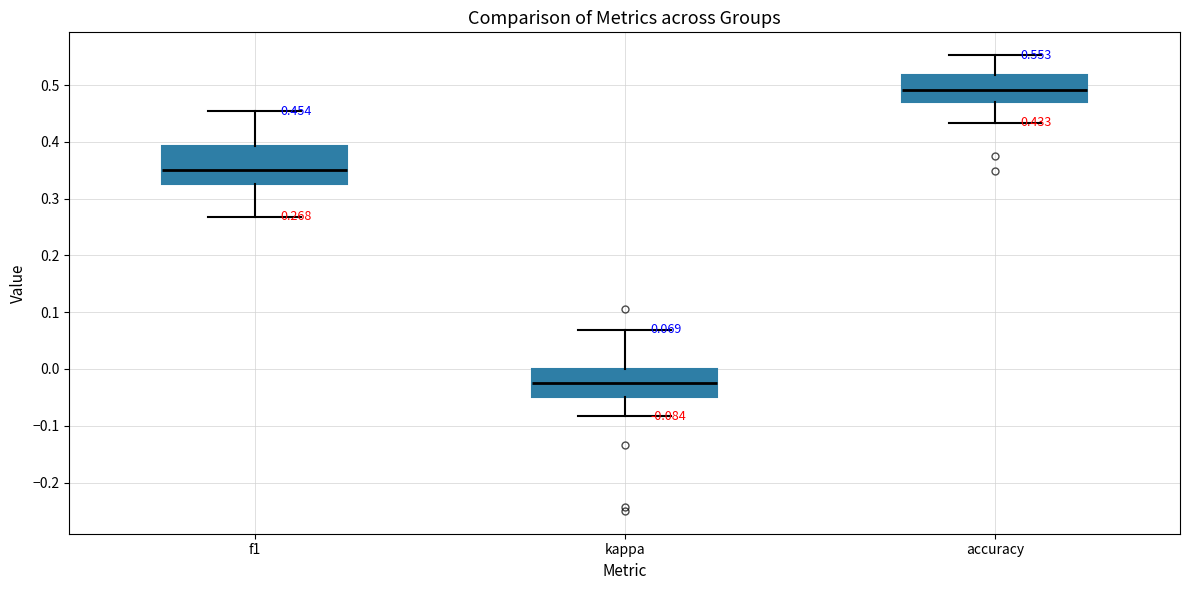

Which box's median line is the lowest?

kappa